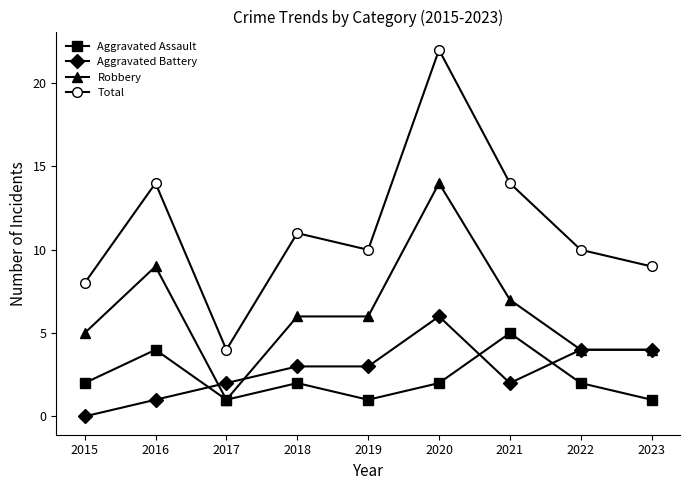

What is the total value across all series at 2018?

22